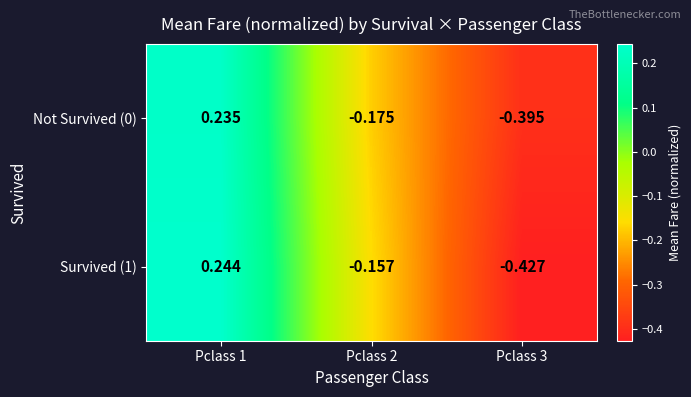

Count the number of categories in the chart.

3